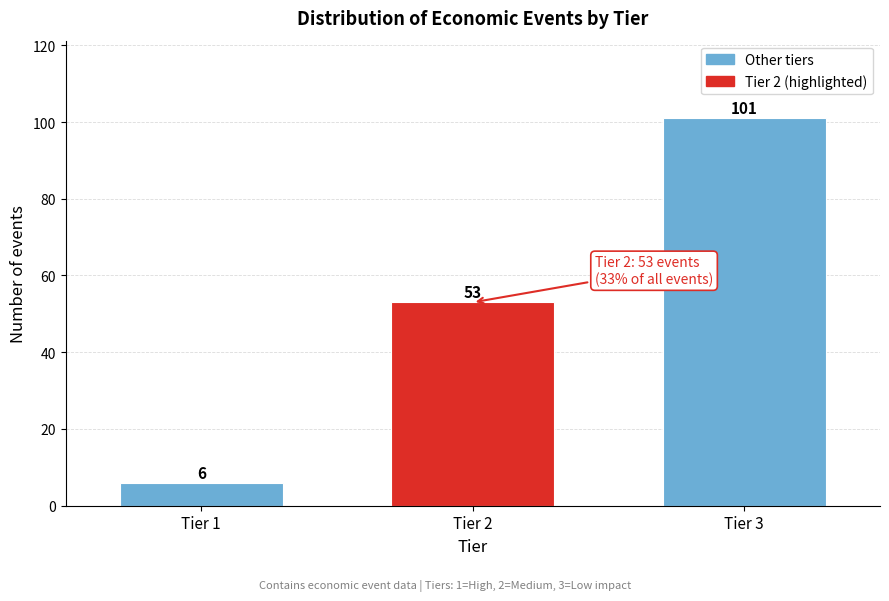

Reading left to right, extract all data points from this chart.

Tier 1=6	Tier 2=53	Tier 3=101